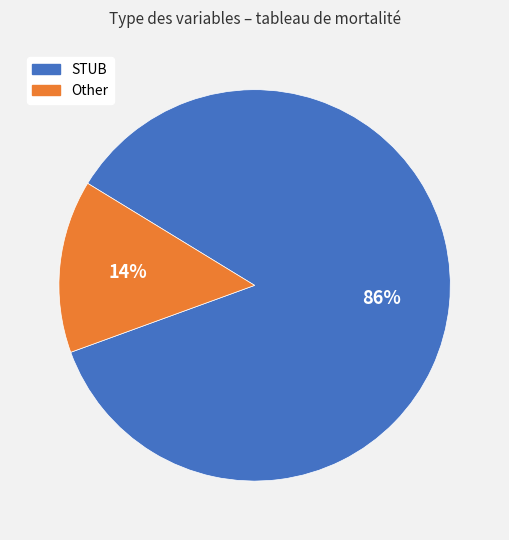

To the nearest percent, what is the combined percentage of STUB and Other?

100%